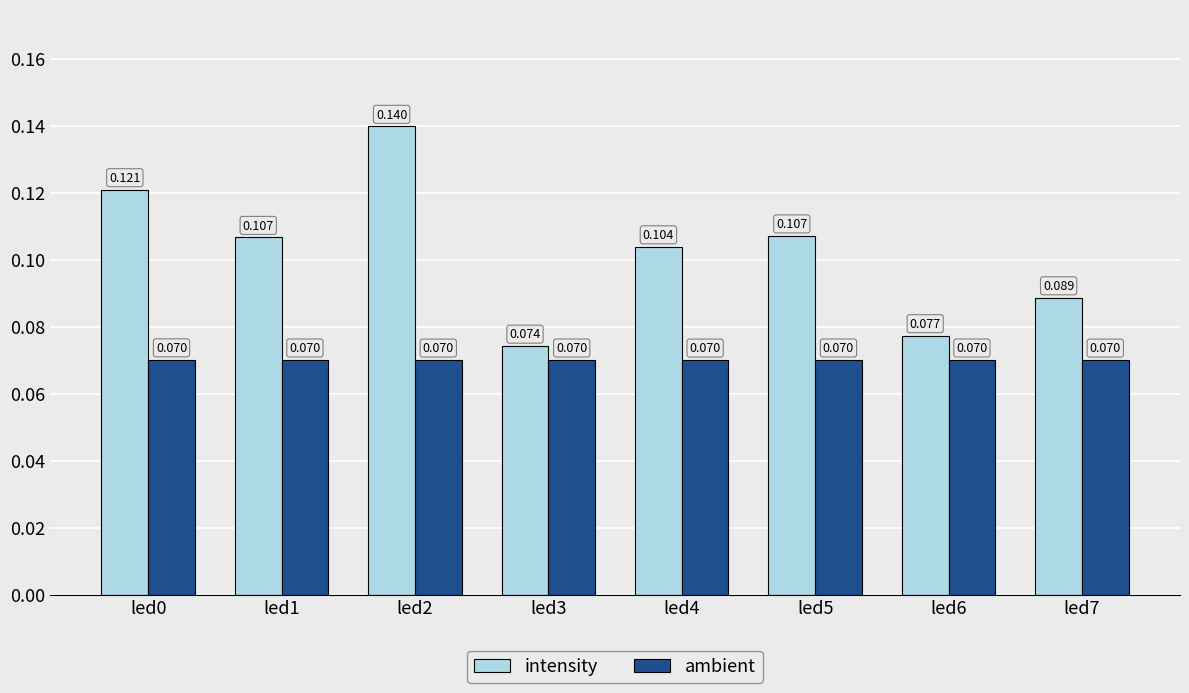

At which category is the sum across all series the highest?

led2